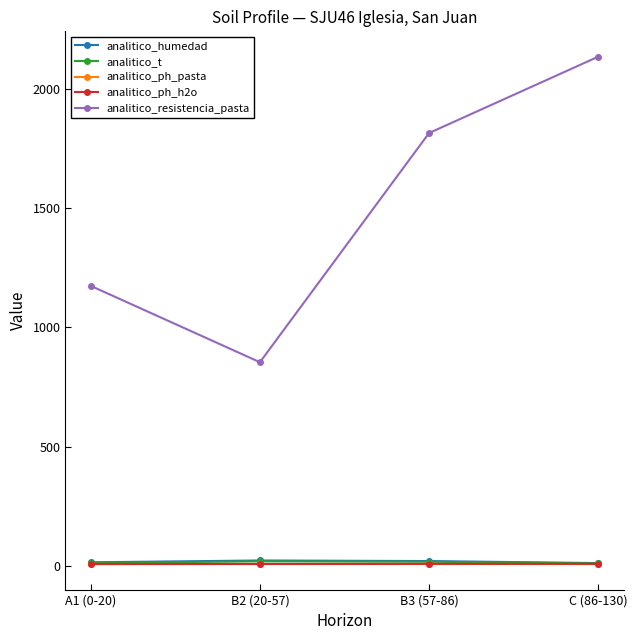

Which label corresponds to the largest value in the chart?

C (86-130)